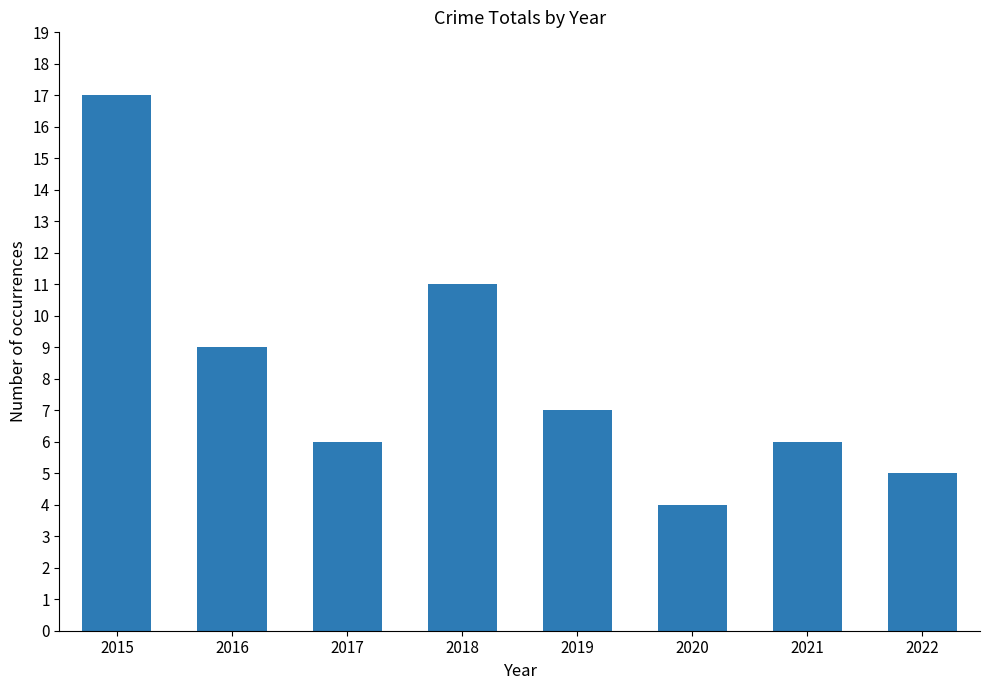

What is the smallest value displayed?

4